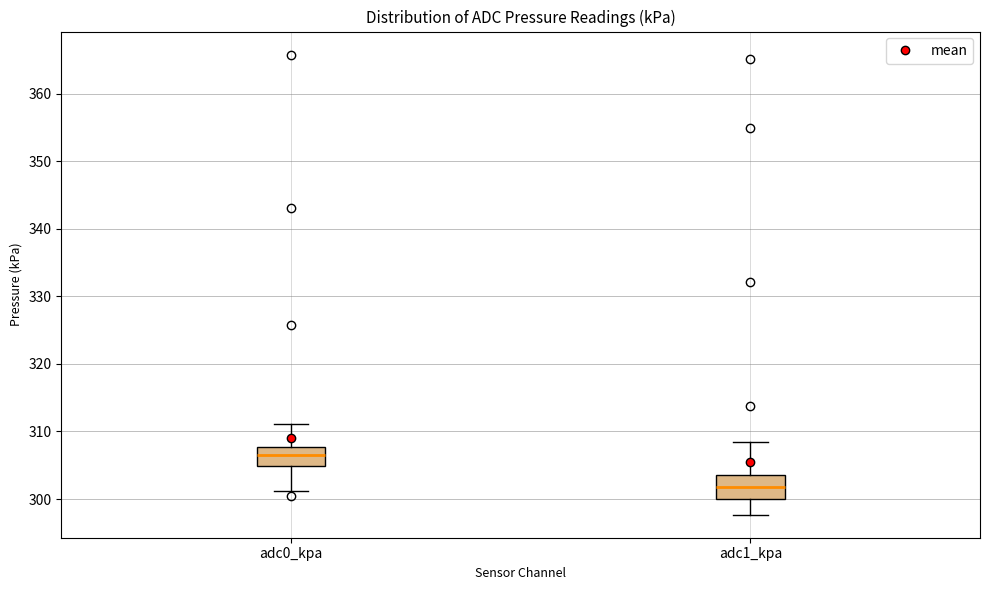

Reading left to right, transcribe this box plot: for each box, give where its median line is, the range the box spans, and where its two whiskers end, as read against the y-axis. The values are not printed on the chart, so give them approximately, as read against the axis.

adc0_kpa: median 307, box 305 to 308, whiskers 301 to 311
adc1_kpa: median 302, box 300 to 304, whiskers 298 to 308